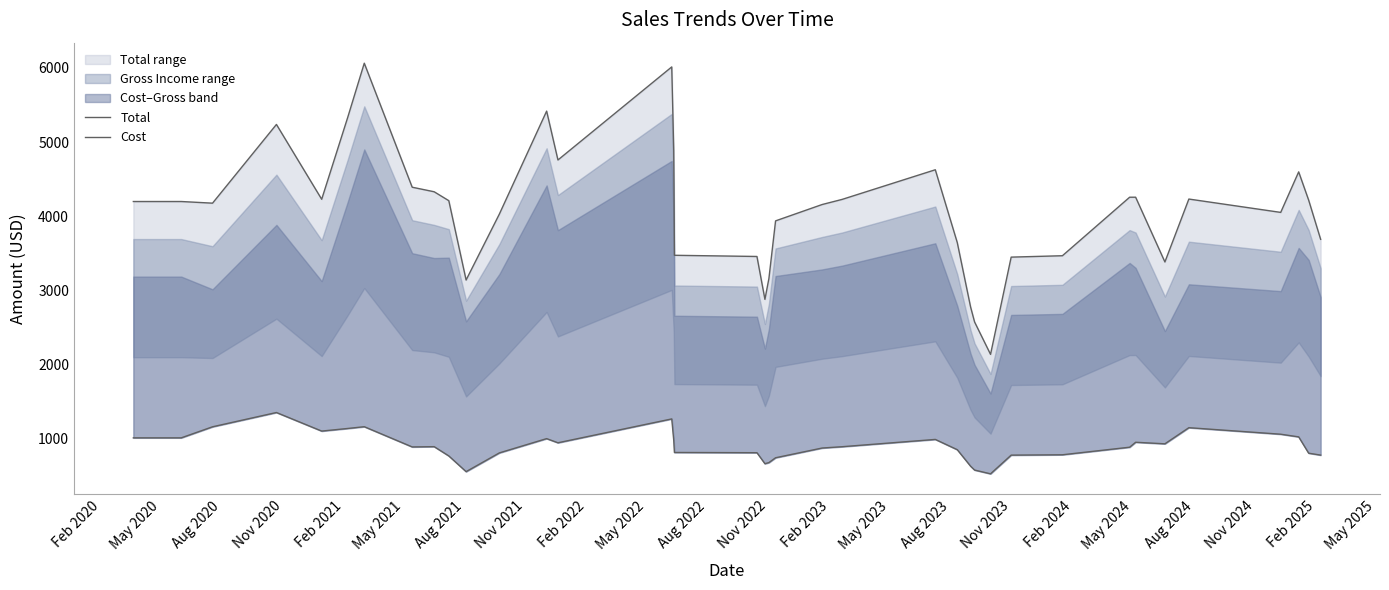

The value of Cost at Nov 2022 is 768.2. True or false?

True